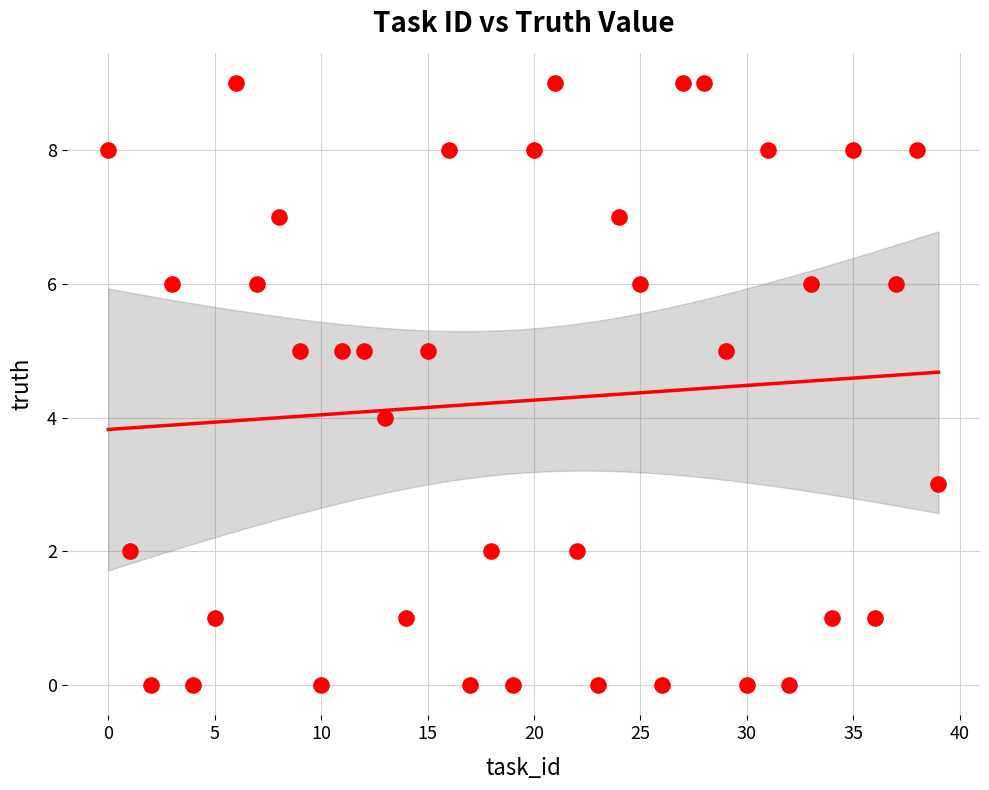

What is the range of Y values (max minus min)?

9